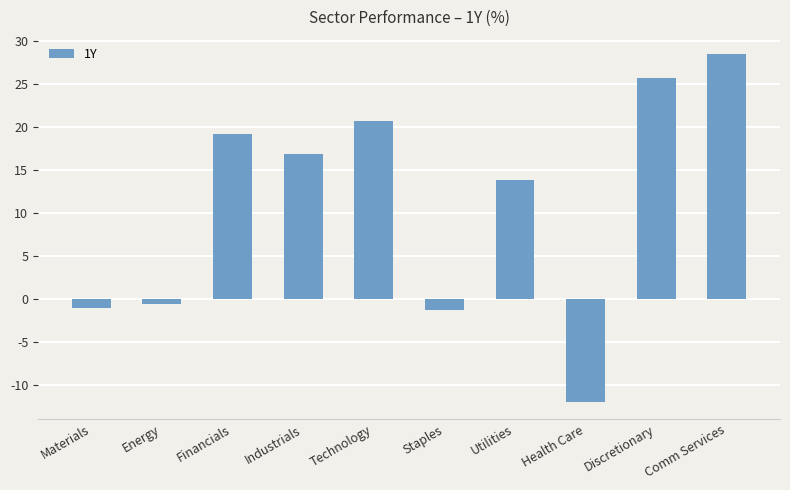

What is the label of the 8th bar from the left?

Health Care